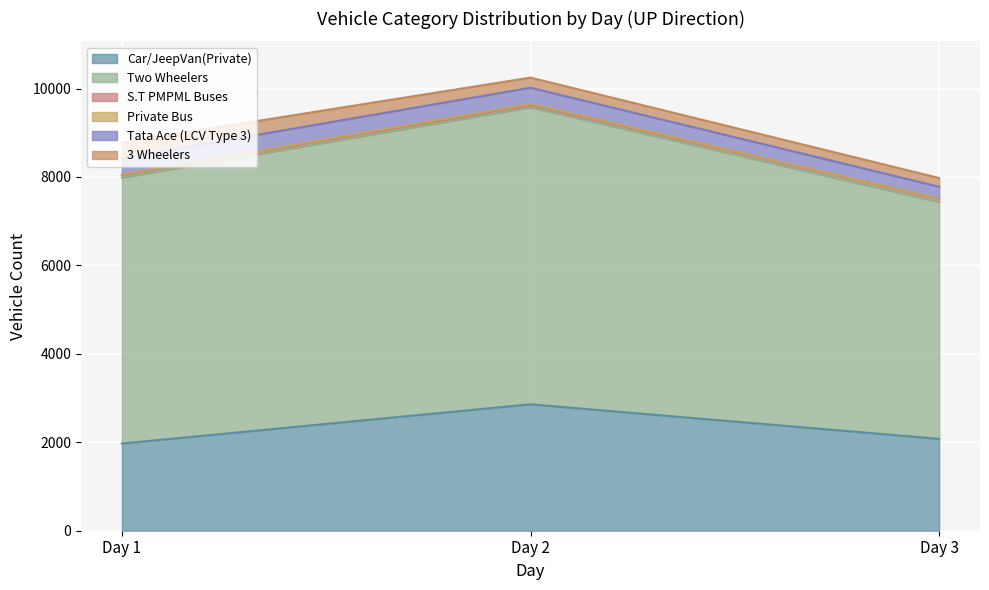

Reading left to right, what are all the values shown in this chart?

Car/JeepVan(Private): Day 1=1972	Day 2=2859	Day 3=2078
Two Wheelers: Day 1=6013	Day 2=6718	Day 3=5356
S.T PMPML Buses: Day 1=60	Day 2=53	Day 3=68
Private Bus: Day 1=12	Day 2=23	Day 3=9
Tata Ace (LCV Type 3): Day 1=368	Day 2=366	Day 3=268
3 Wheelers: Day 1=355	Day 2=228	Day 3=197